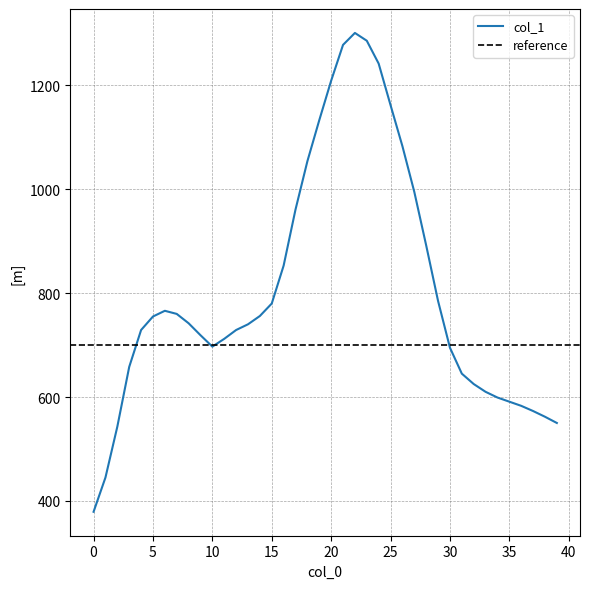

What is the value of the 6th point from the left?

755